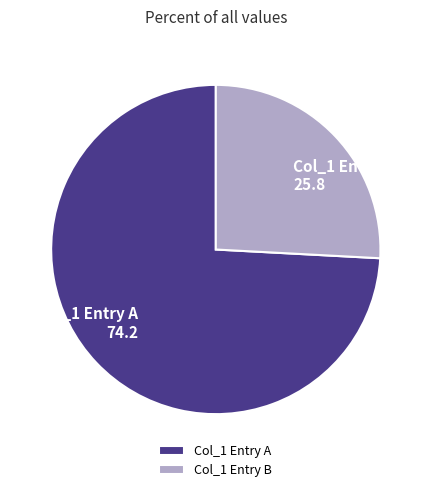

Combined, do Col_1 Entry A and Col_1 Entry B account for over 50%?

Yes